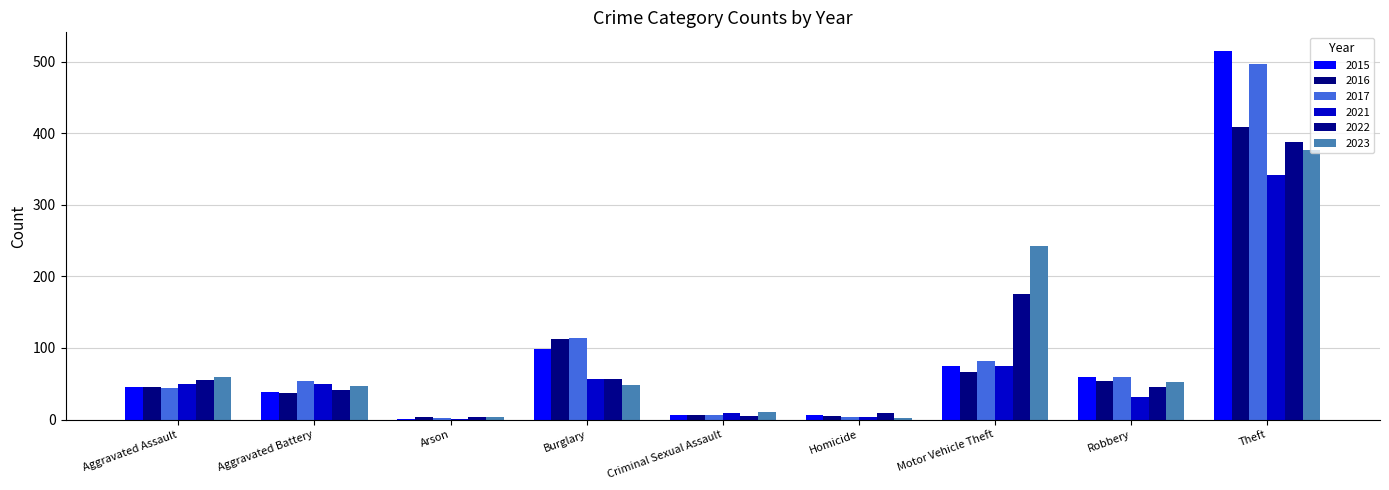

True or false: 2021 has a value of 1 at Arson.

True